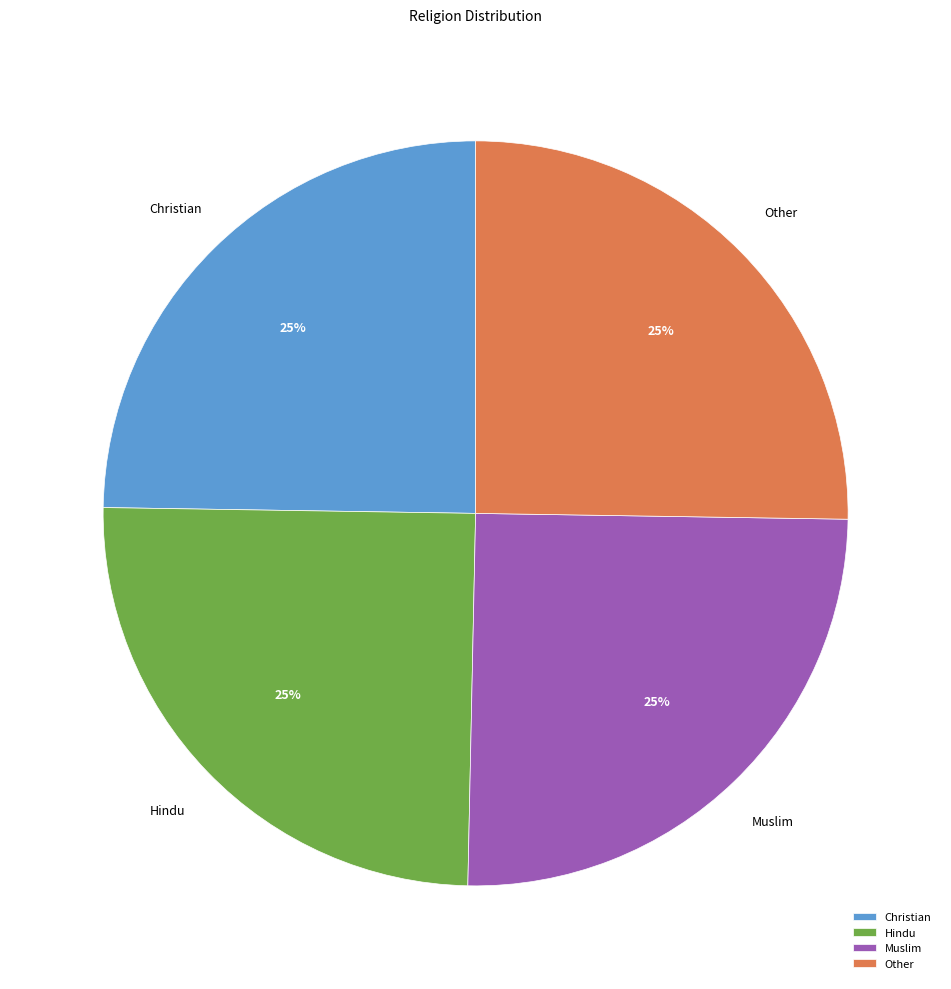

Does any single category account for the majority?

No